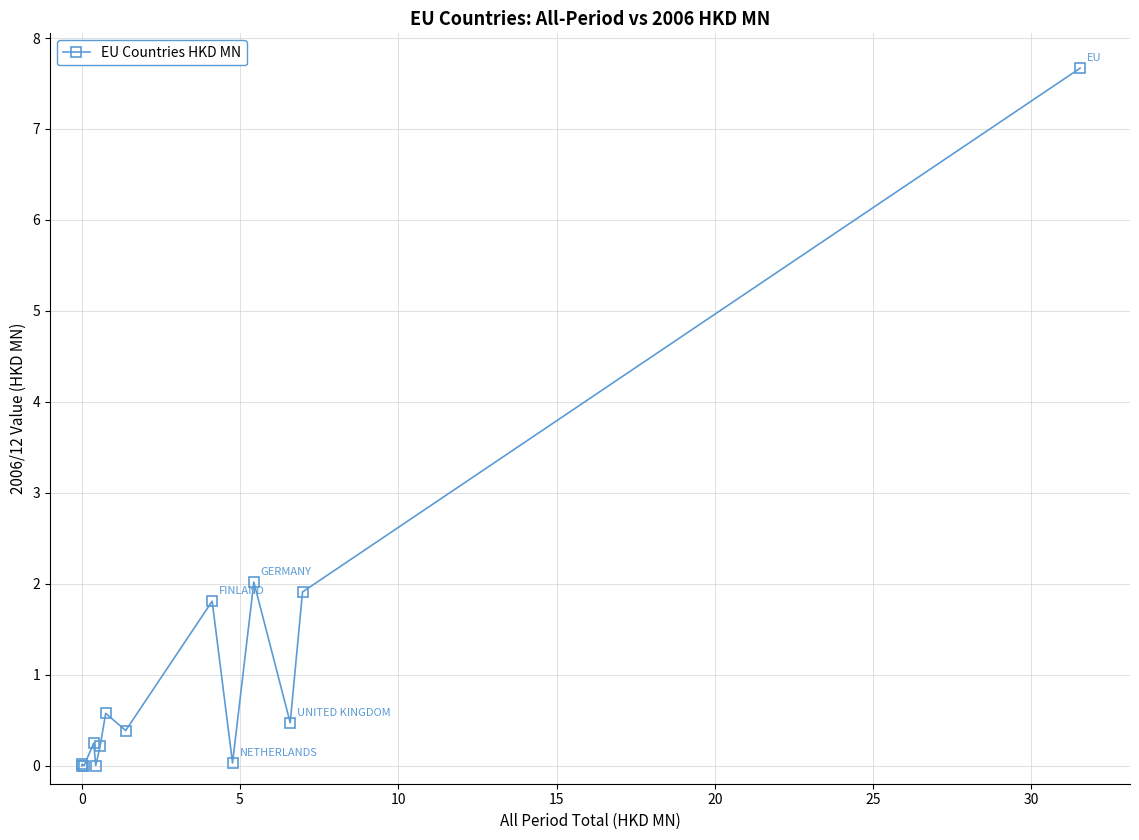

What is the greatest value displayed?

7.7